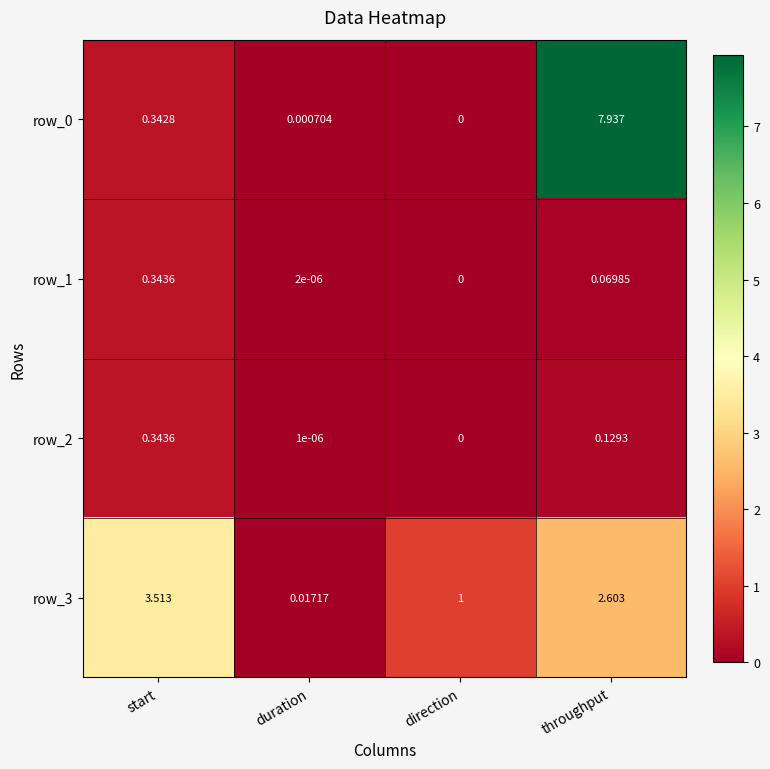

Count the number of categories in the chart.

4